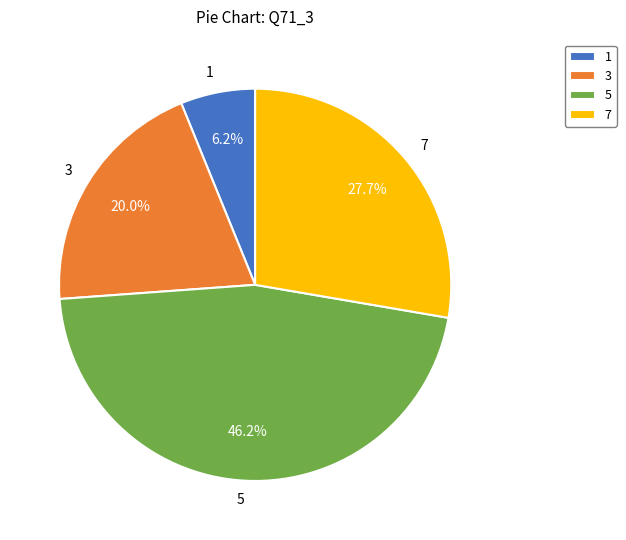

What portion of the pie excludes 1?

93.8%